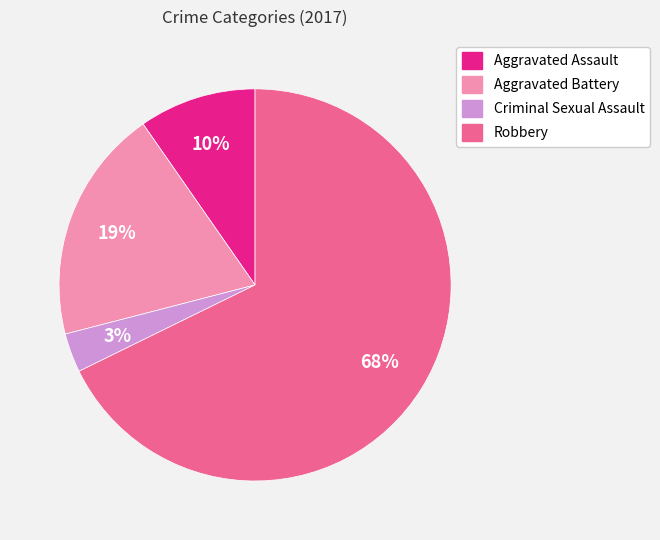

Is it true that Aggravated Assault is 10% of the pie?

True